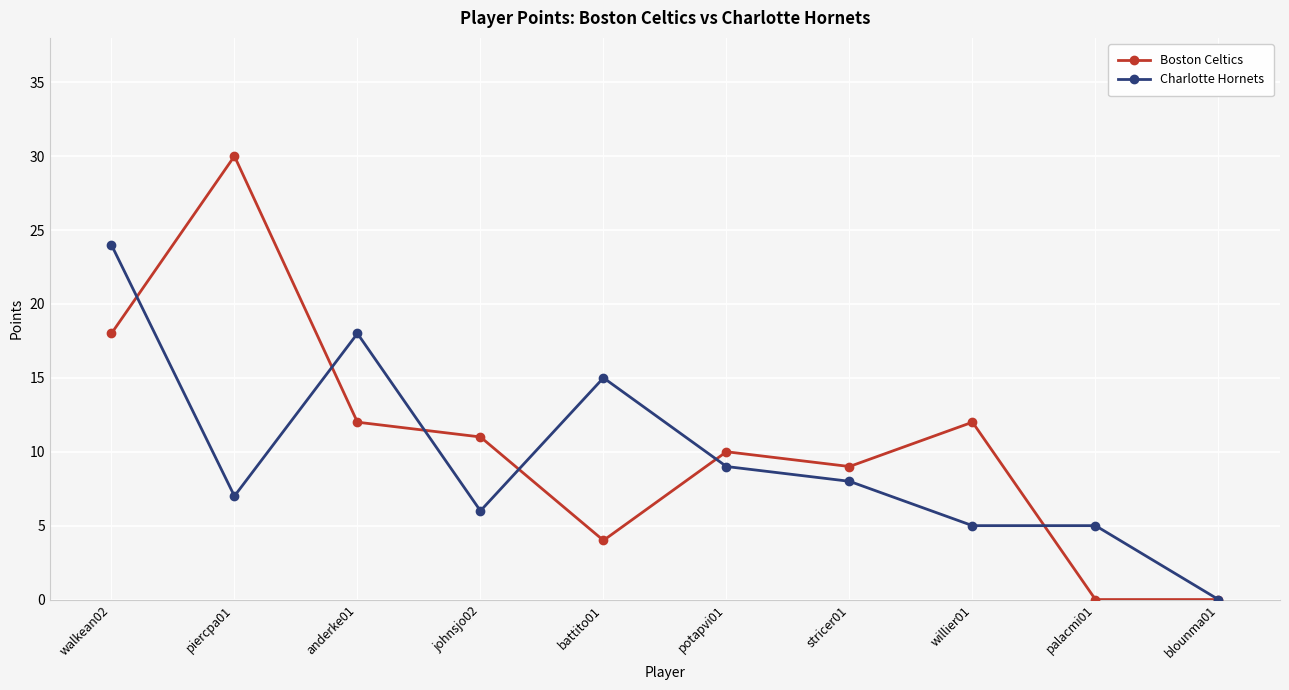

Which series has the largest range (max minus min)?

Boston Celtics